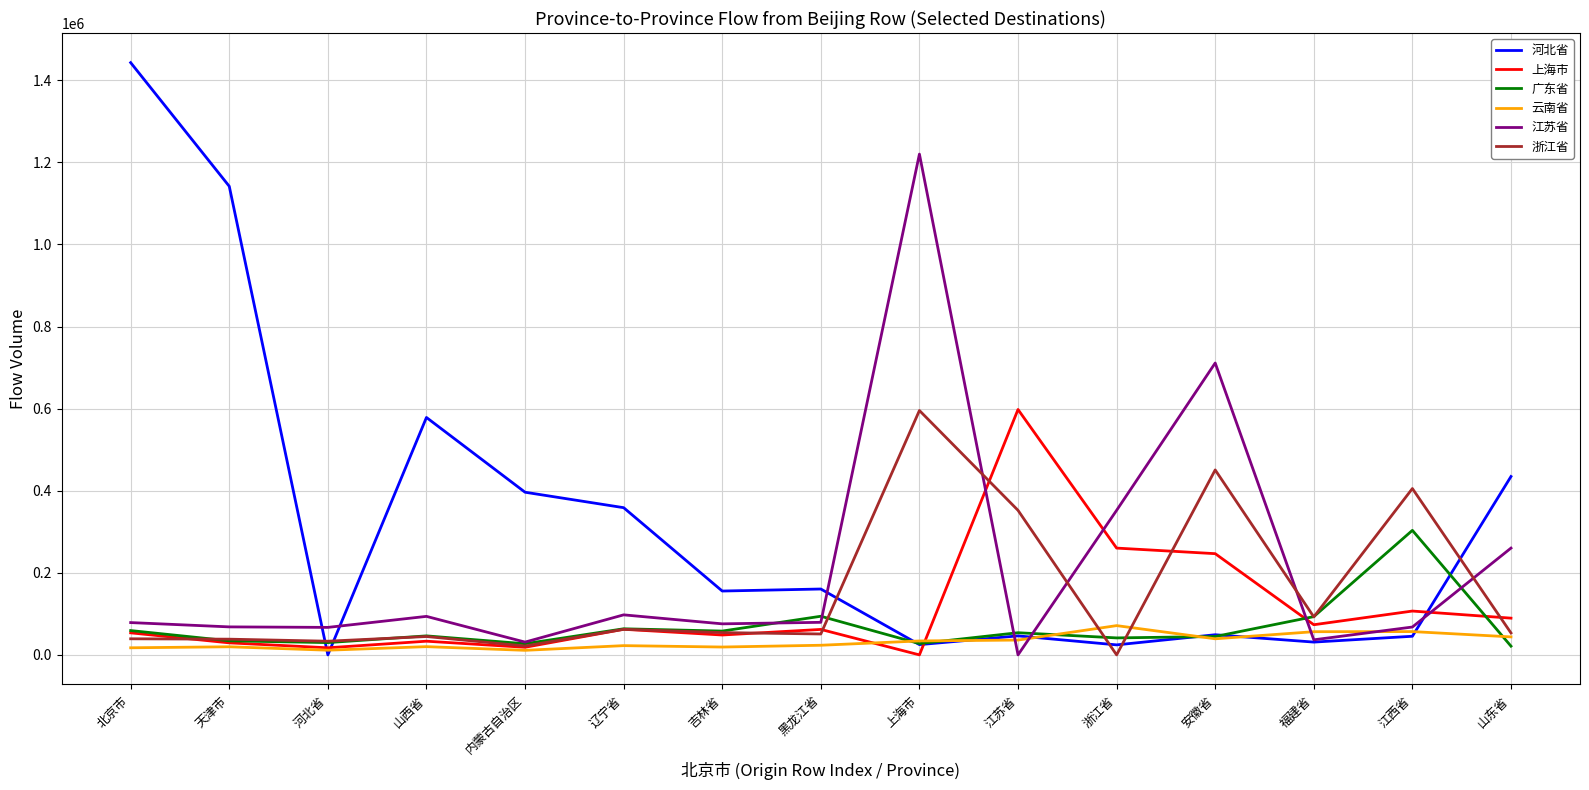

Which category has the highest value in the 广东省 series?

江西省